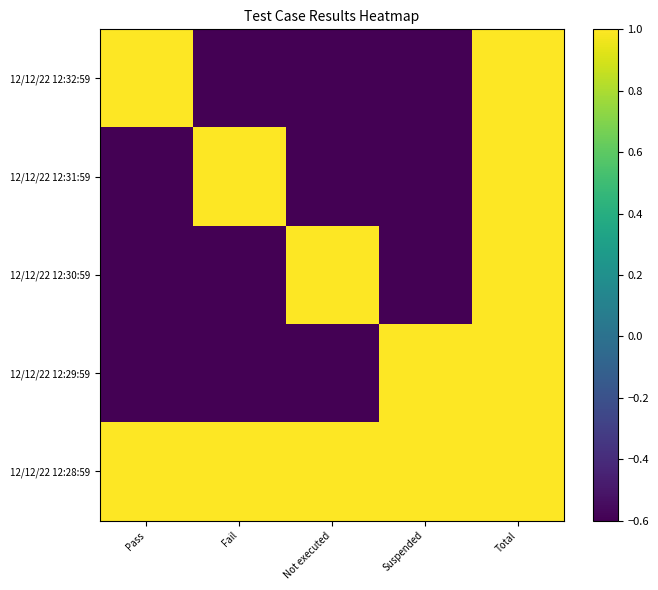

At which category does the chart reach its minimum across all series?

Fail